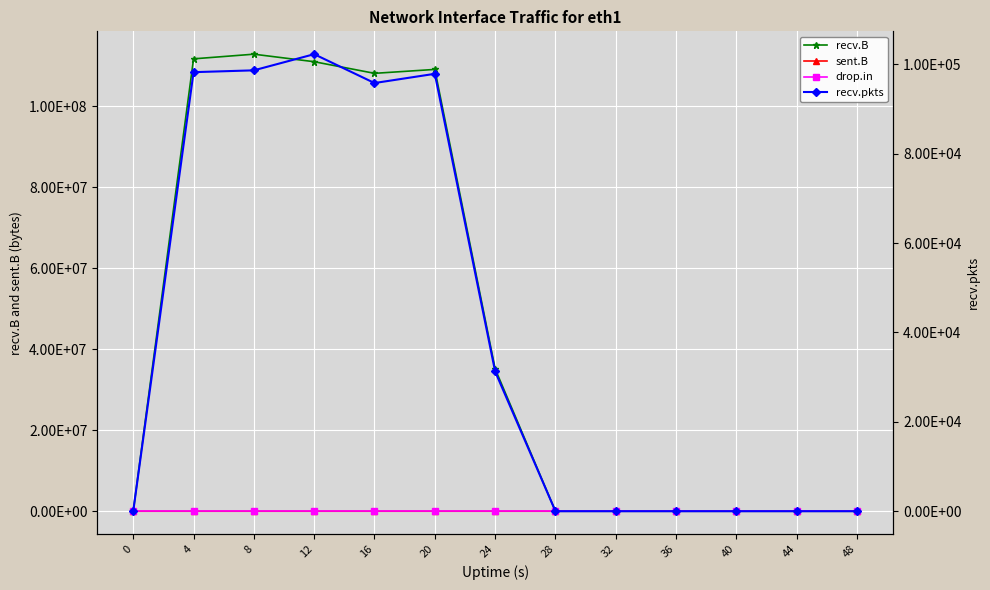

Reading left to right, what are all the values shown in this chart?

recv.B: 0=0	4=111644428	8=112795199	12=110936320	16=108068205	20=109034963	24=35142393	28=0	32=0	36=0	40=0	44=0	48=0
sent.B: 0=0	4=90	8=70	12=0	16=0	20=0	24=0	28=0	32=0	36=0	40=0	44=0	48=0
drop.in: 0=0	4=4	8=4	12=0	16=0	20=0	24=0	28=0	32=0	36=0	40=0	44=0	48=0
recv.pkts: 0=0	4=98237	8=98646	12=102260	16=95805	20=97869	24=31268	28=0	32=0	36=0	40=0	44=0	48=0